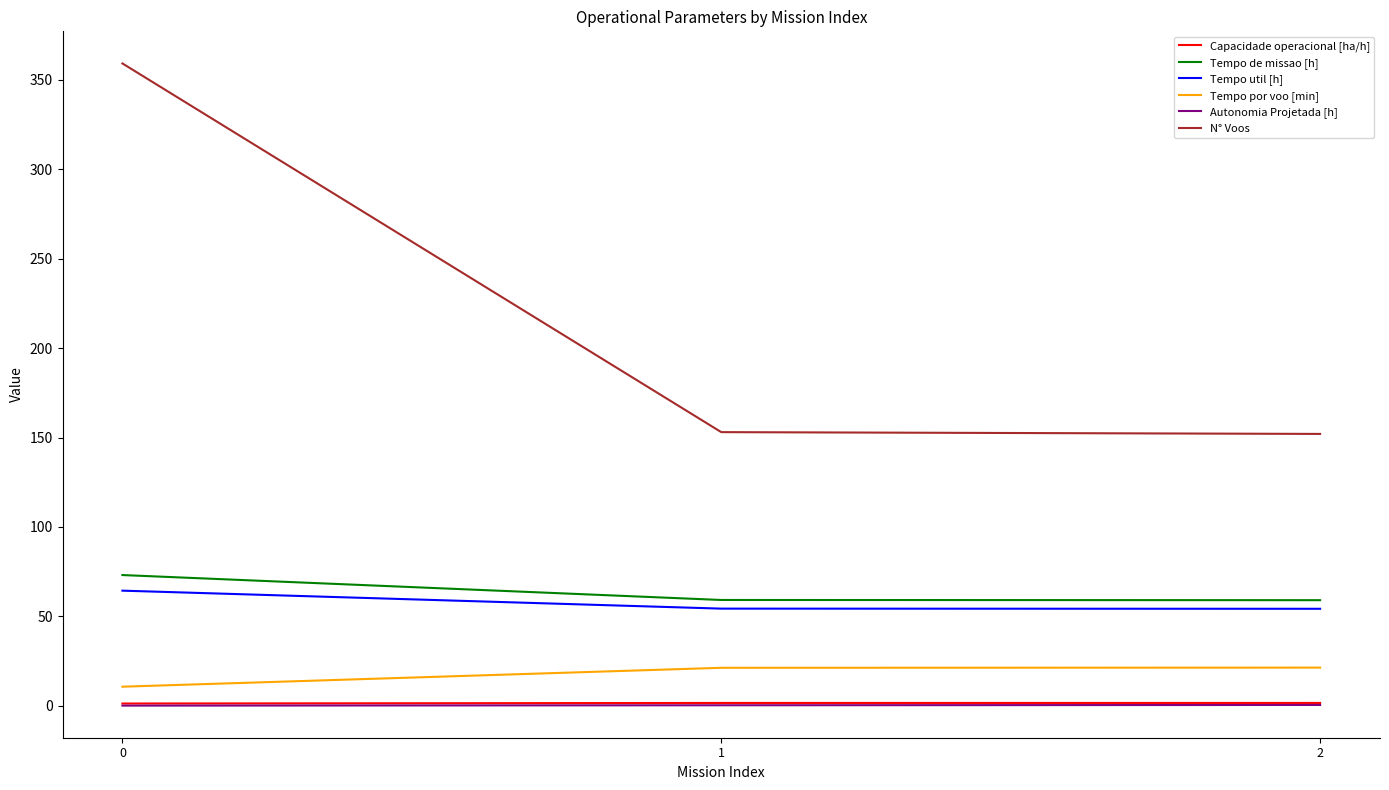

Is it true that Tempo por voo [min] equals 10.8 at 0?

True